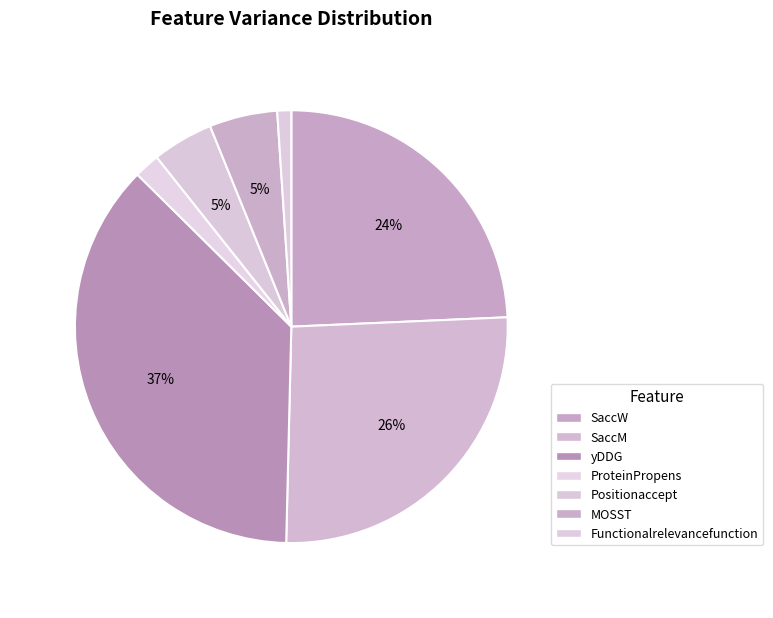

Rank the categories by value from lowest to highest.

Functionalrelevancefunction, ProteinPropens, Positionaccept, MOSST, SaccW, SaccM, yDDG